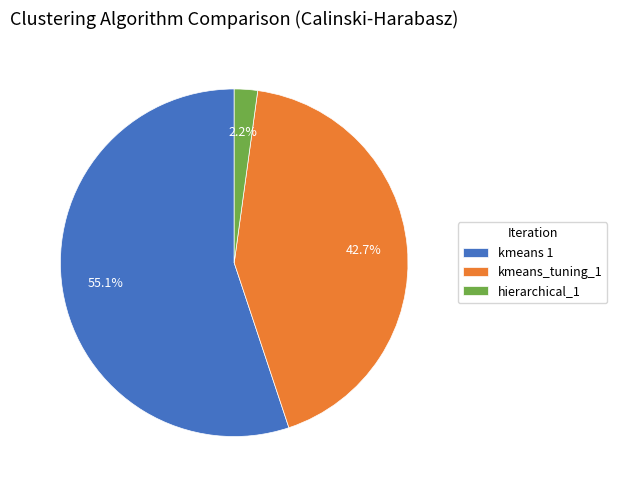

Count the number of slices in the pie.

3